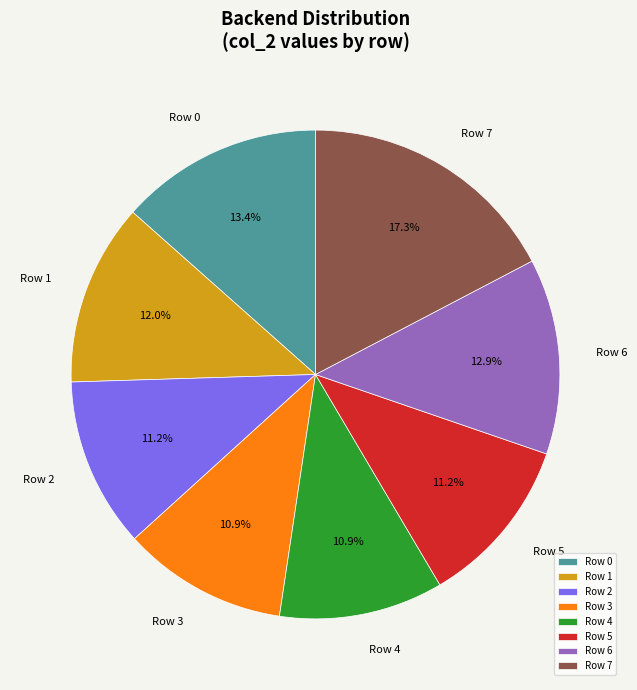

Which category has the biggest portion of the pie?

Row 7